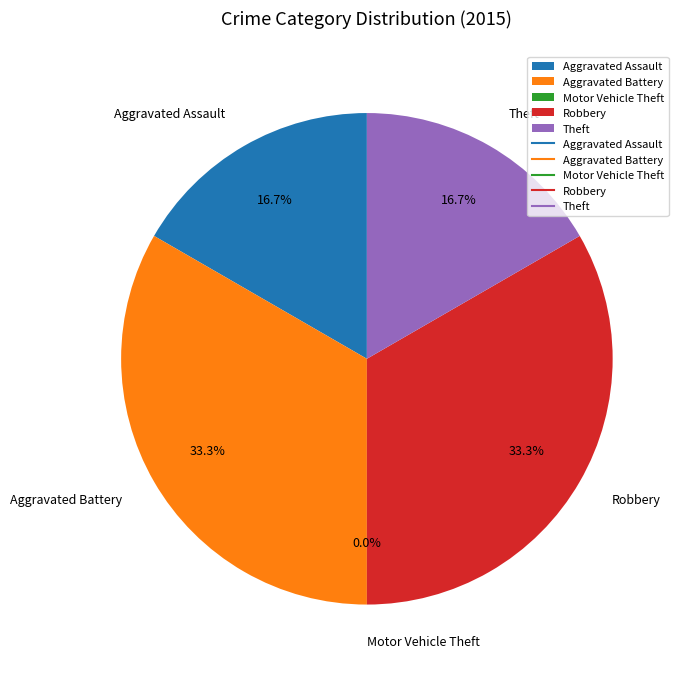

True or false: Motor Vehicle Theft accounts for 14% of the total.

False